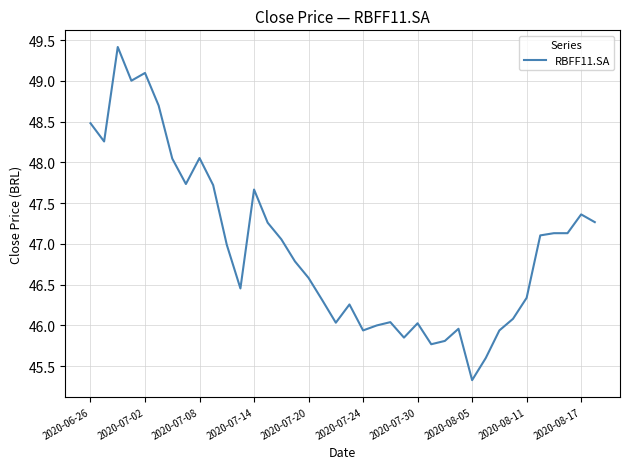

What is the minimum value shown in the chart?

45.3